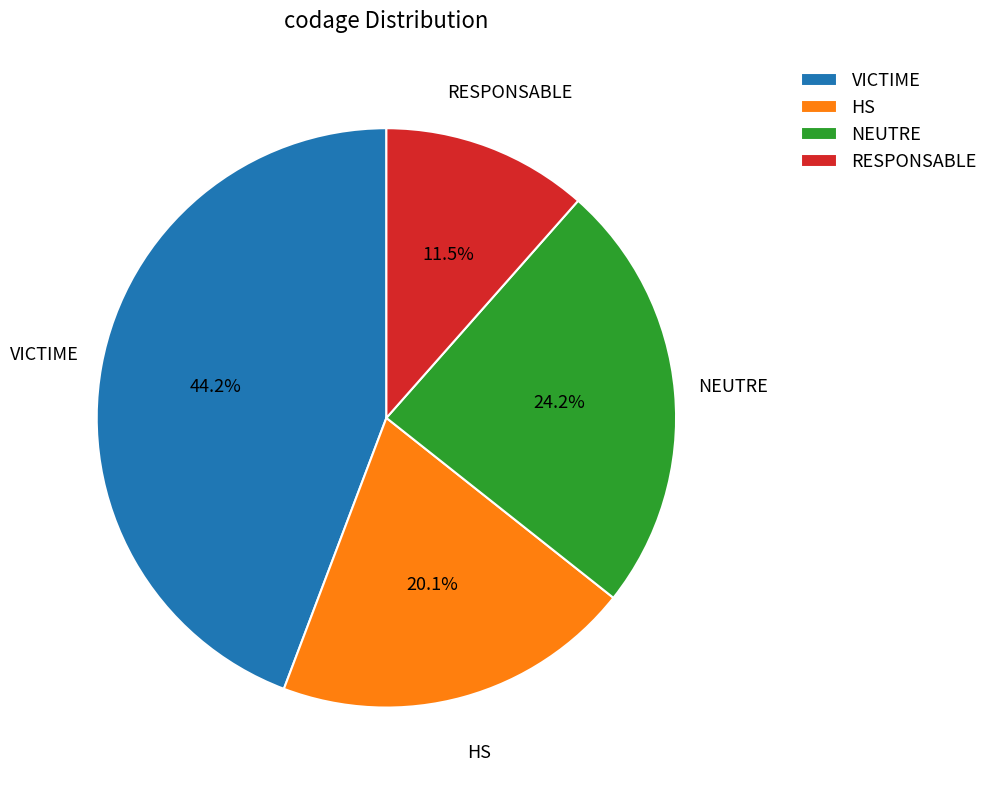

What percentage is NOT represented by VICTIME?

55.8%